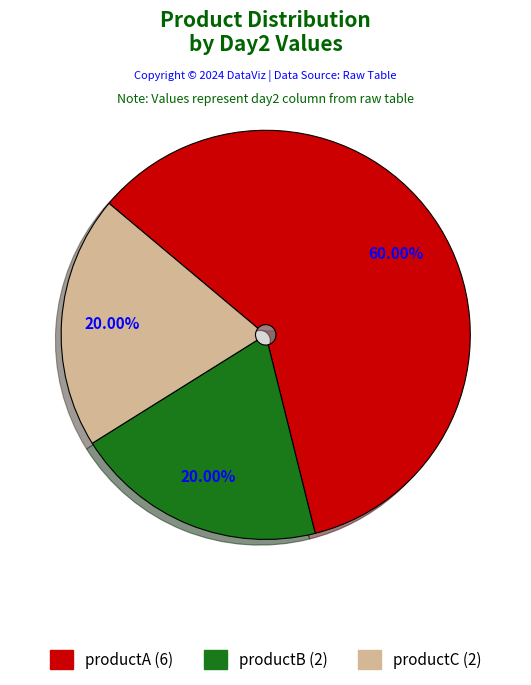

How much of the chart is everything except productC?

80.0%